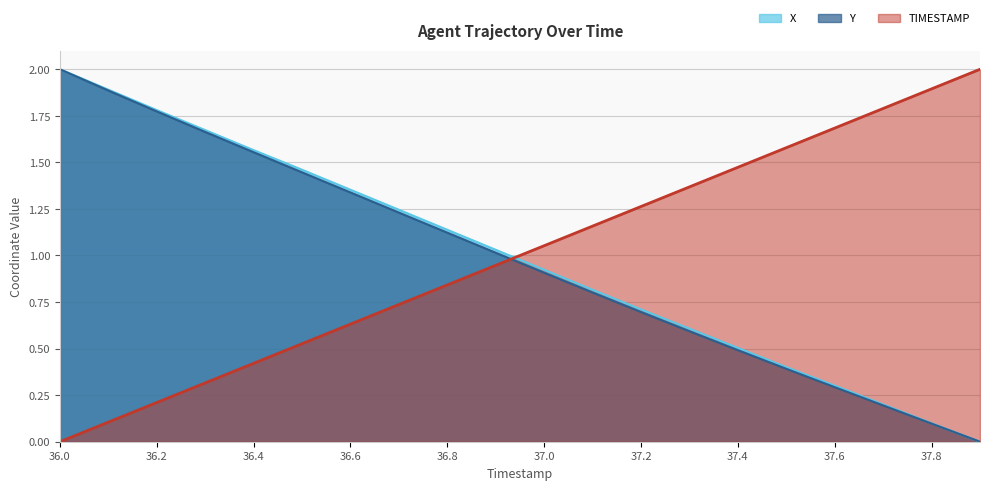

Between 36.3 and 37.3, which is larger?

37.3